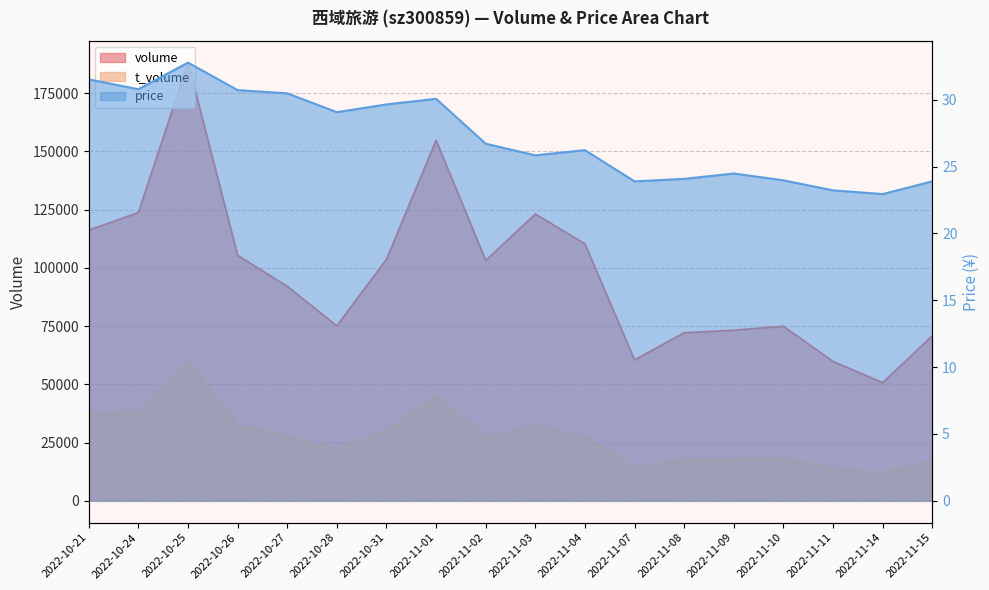

At how many categories does at least one series exceed 166706?

1